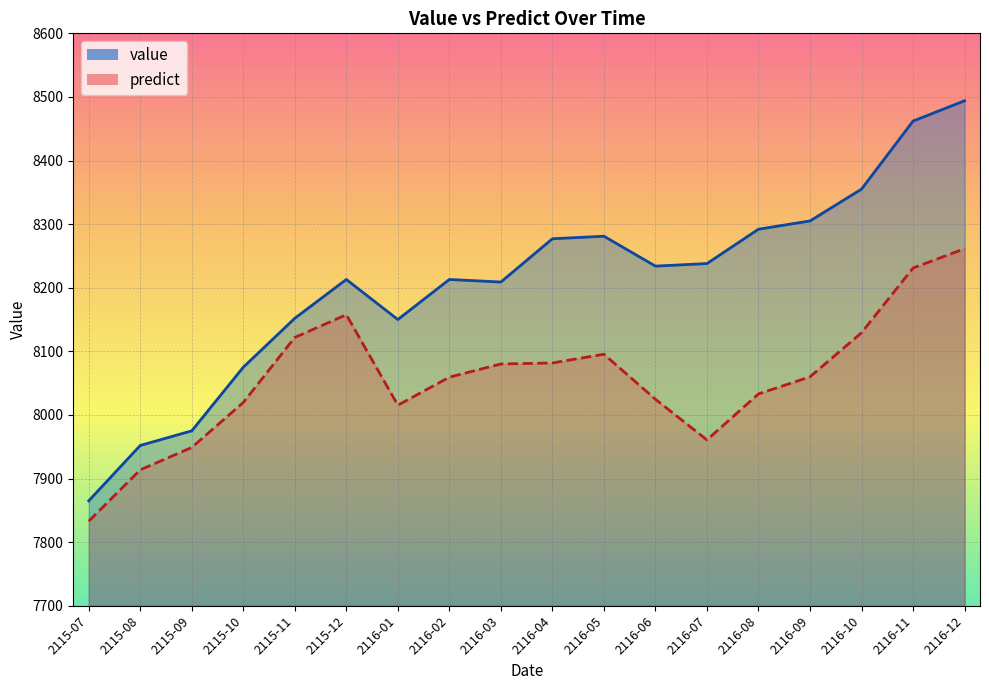

Is the value of predict at 2115-09 greater than the value of value at 2115-10?

No